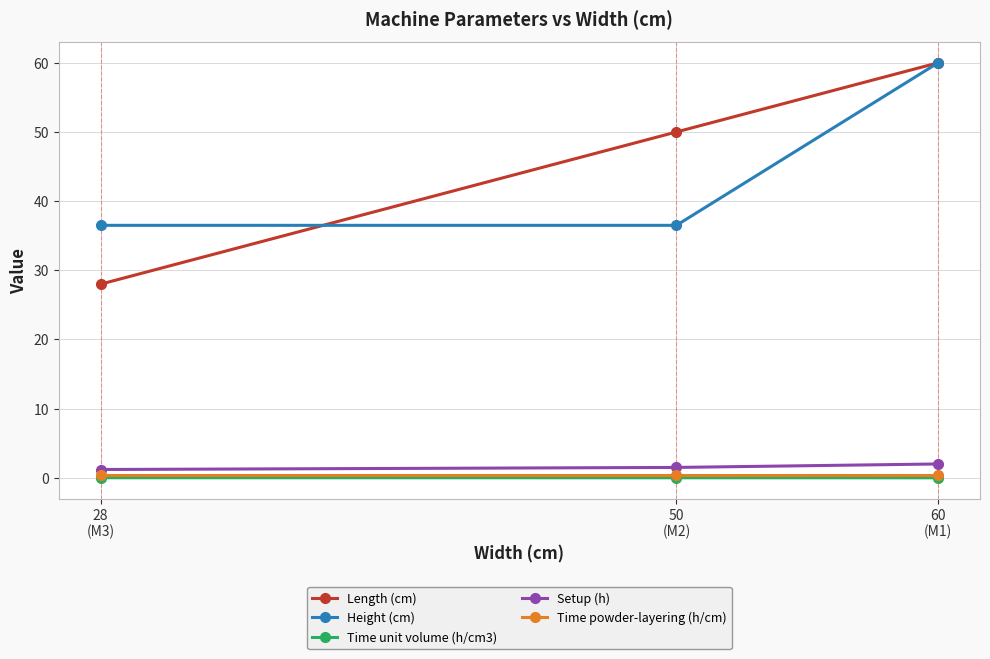

What is the value of the Length (cm) point at the 2nd from the left?

50.0